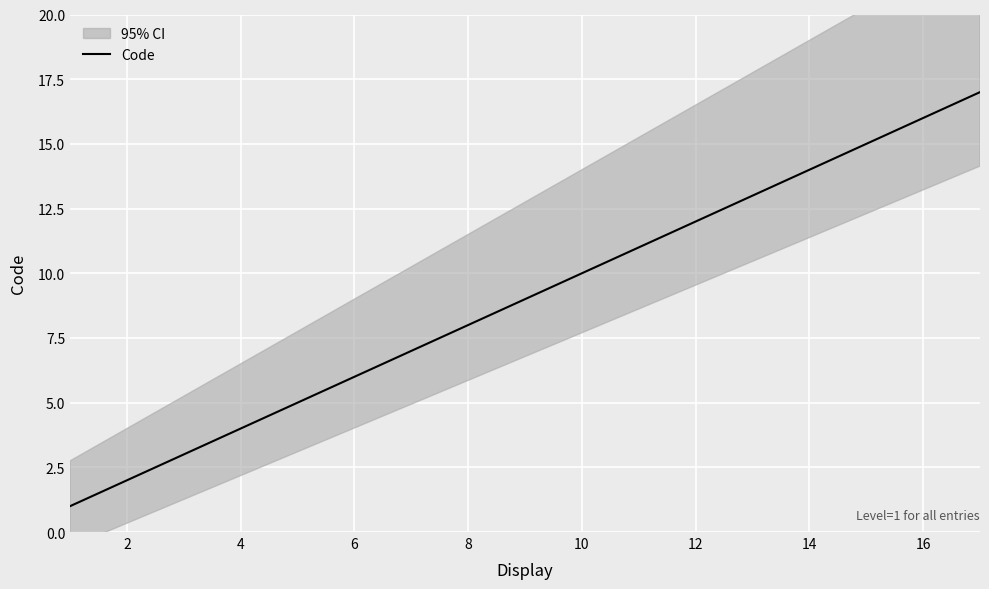

The Code series shows 12 at 12. True or false?

True